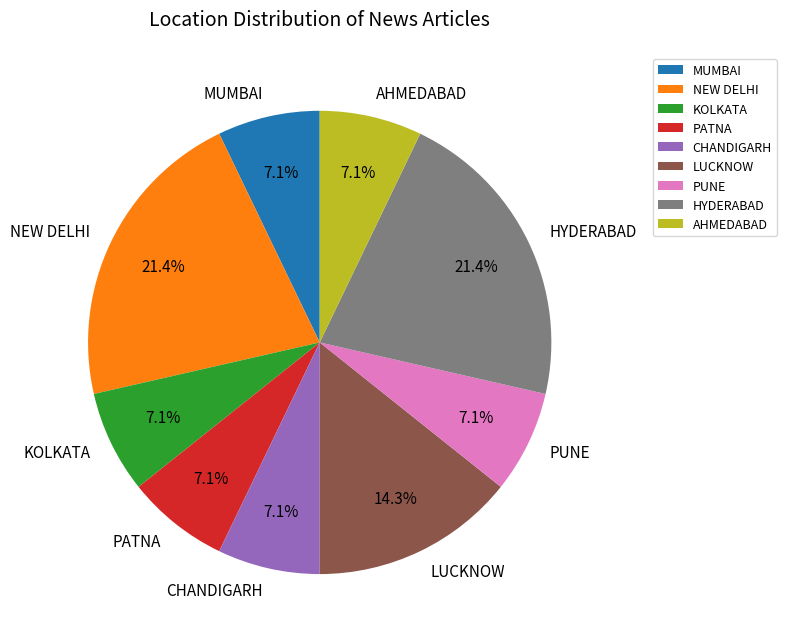

Is the sum of NEW DELHI and KOLKATA greater than half?

No